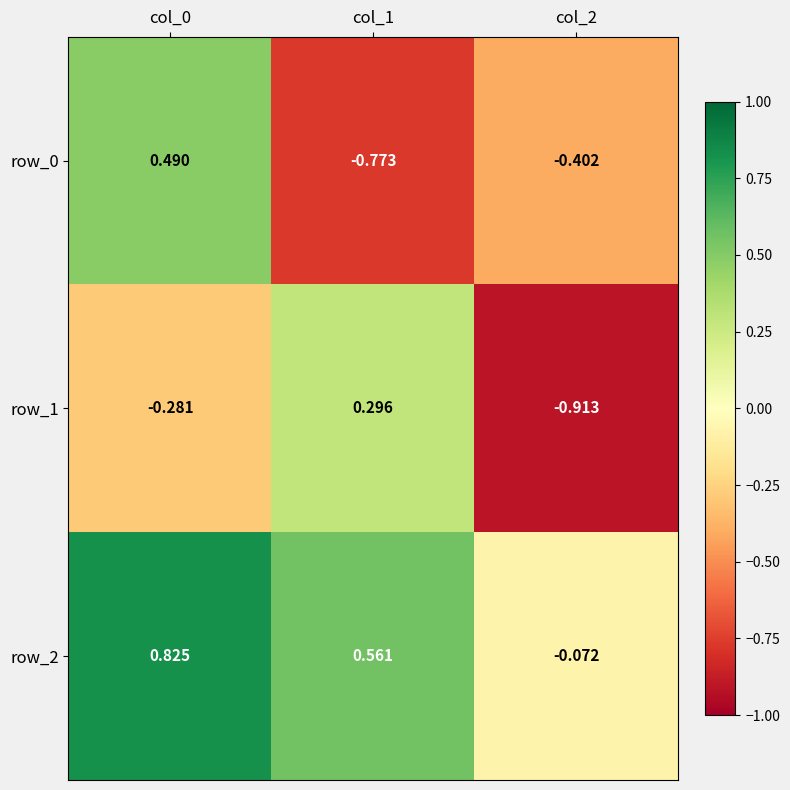

Is the value of row_1 at col_0 greater than the value of row_0 at col_1?

Yes